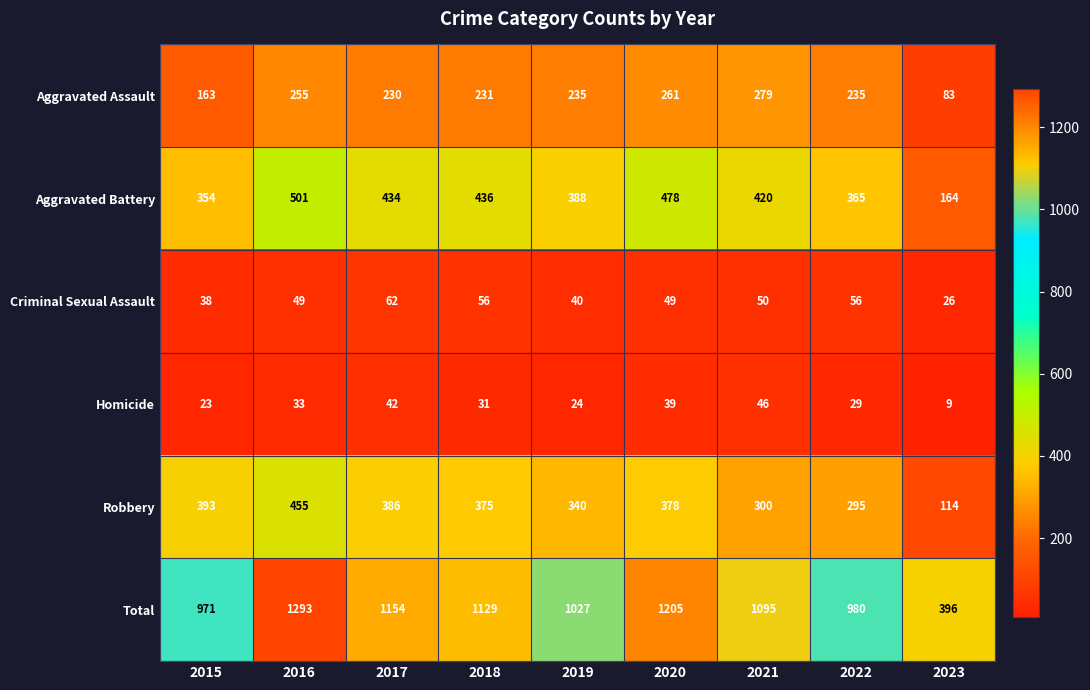

Which series has the largest range (max minus min)?

Total